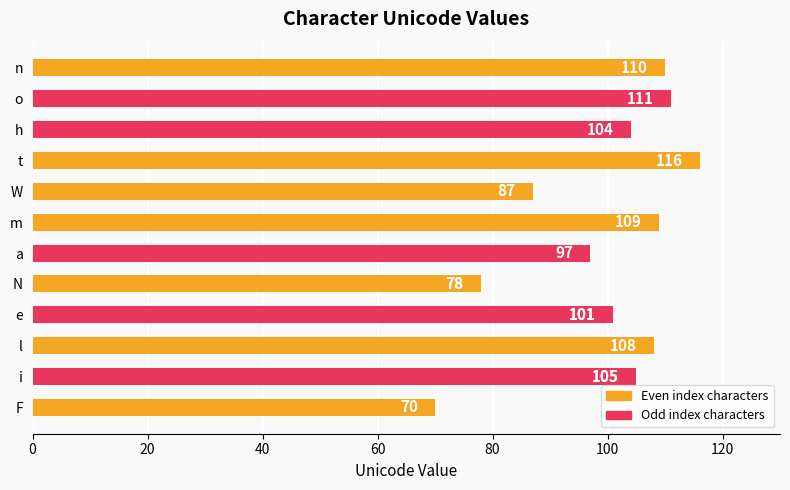

What is the difference between the maximum and second lowest values?

38